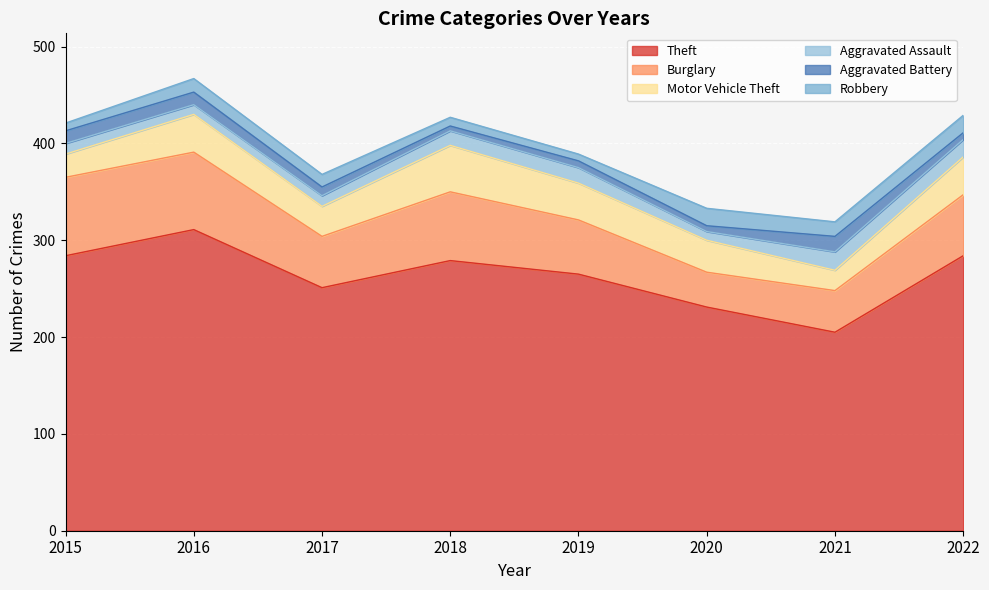

What is the value of the Burglary point at the 7th from the left?

43